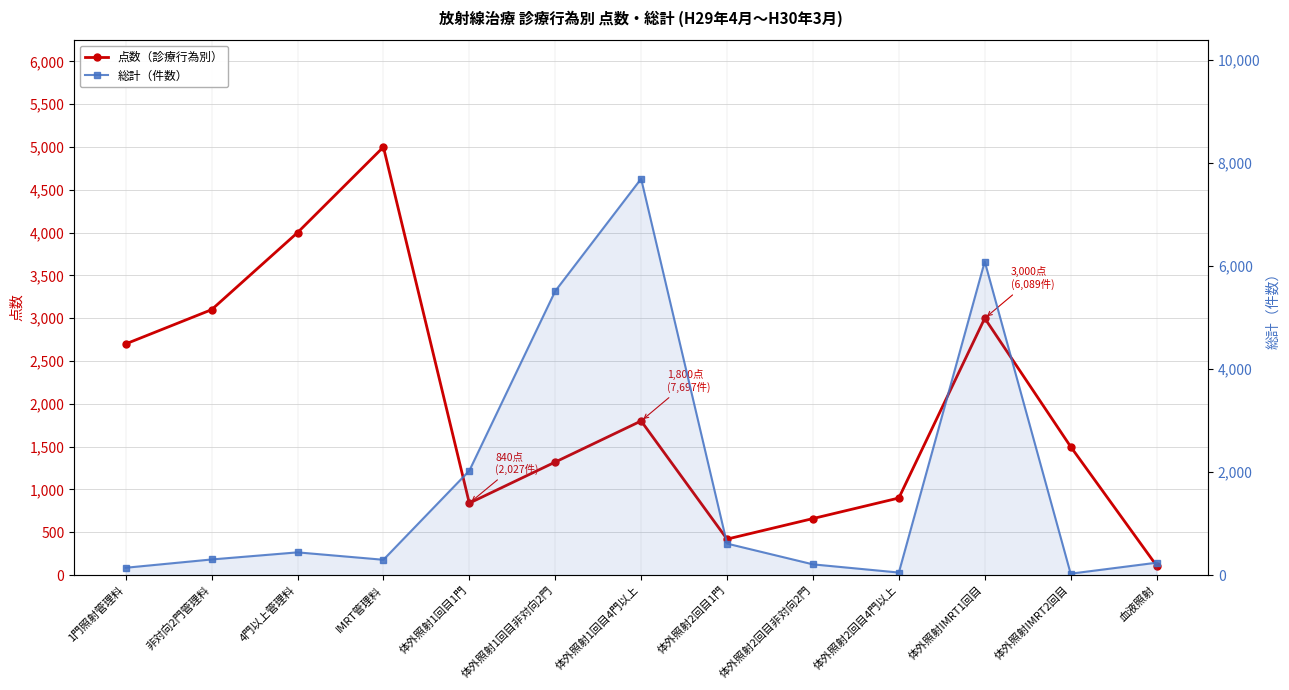

Which series ends up on top after the final intersection of 総計（件数） and 点数（診療行為別）?

総計（件数）